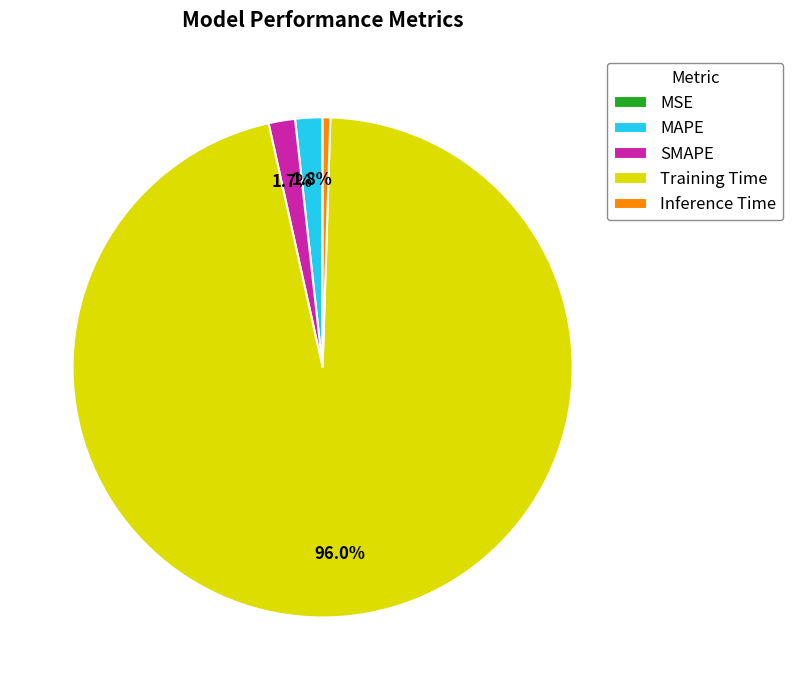

Which slice is the largest?

Training Time